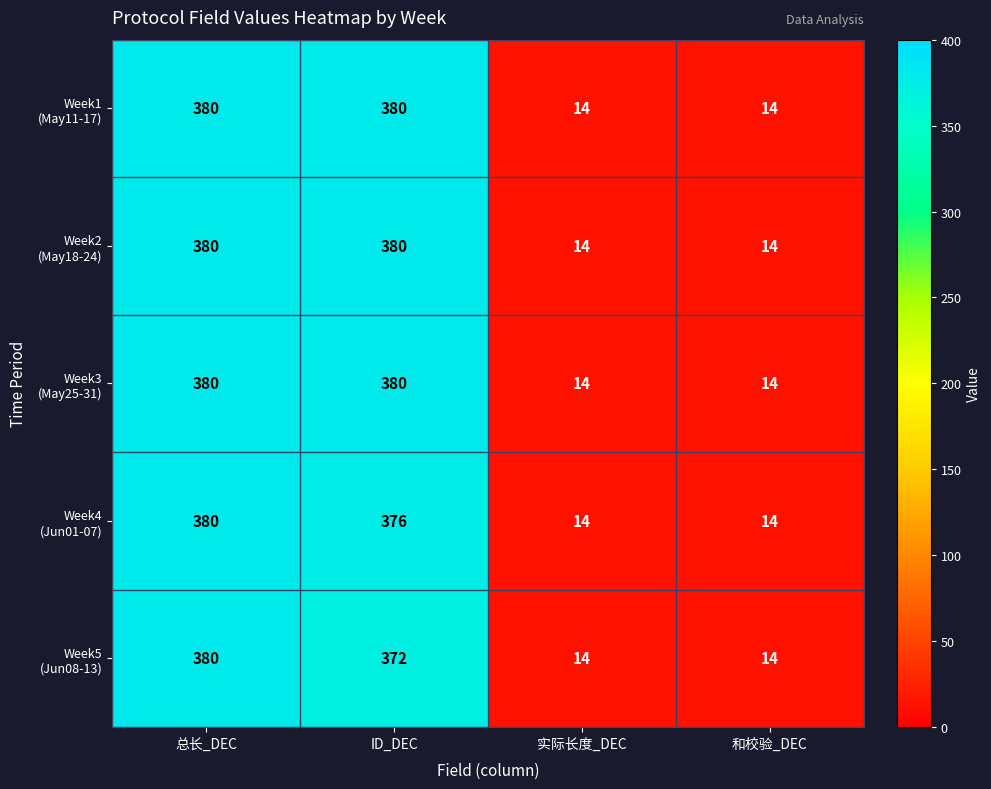

At which category is the sum across all series the highest?

总长_DEC